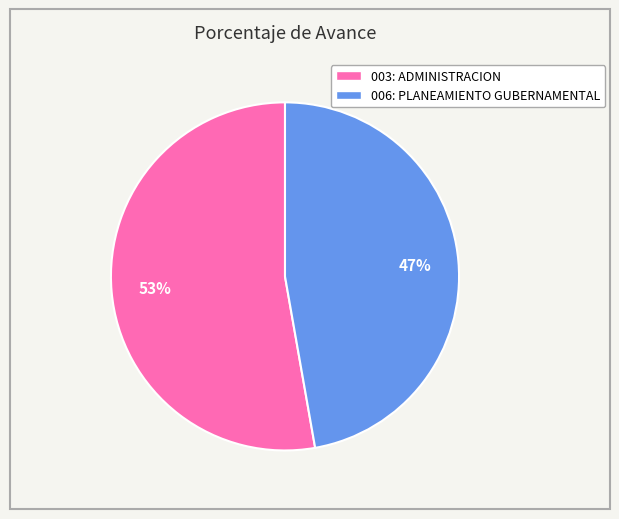

What is the largest slice in the pie chart?

003: ADMINISTRACION